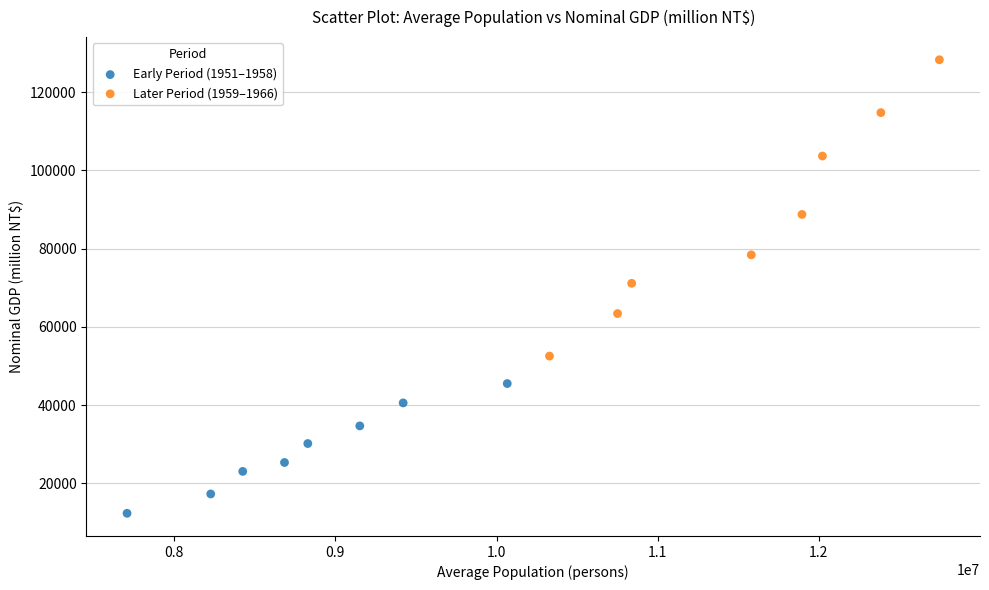

Which series reaches the maximum Y coordinate?

Later Period (1959–1966)